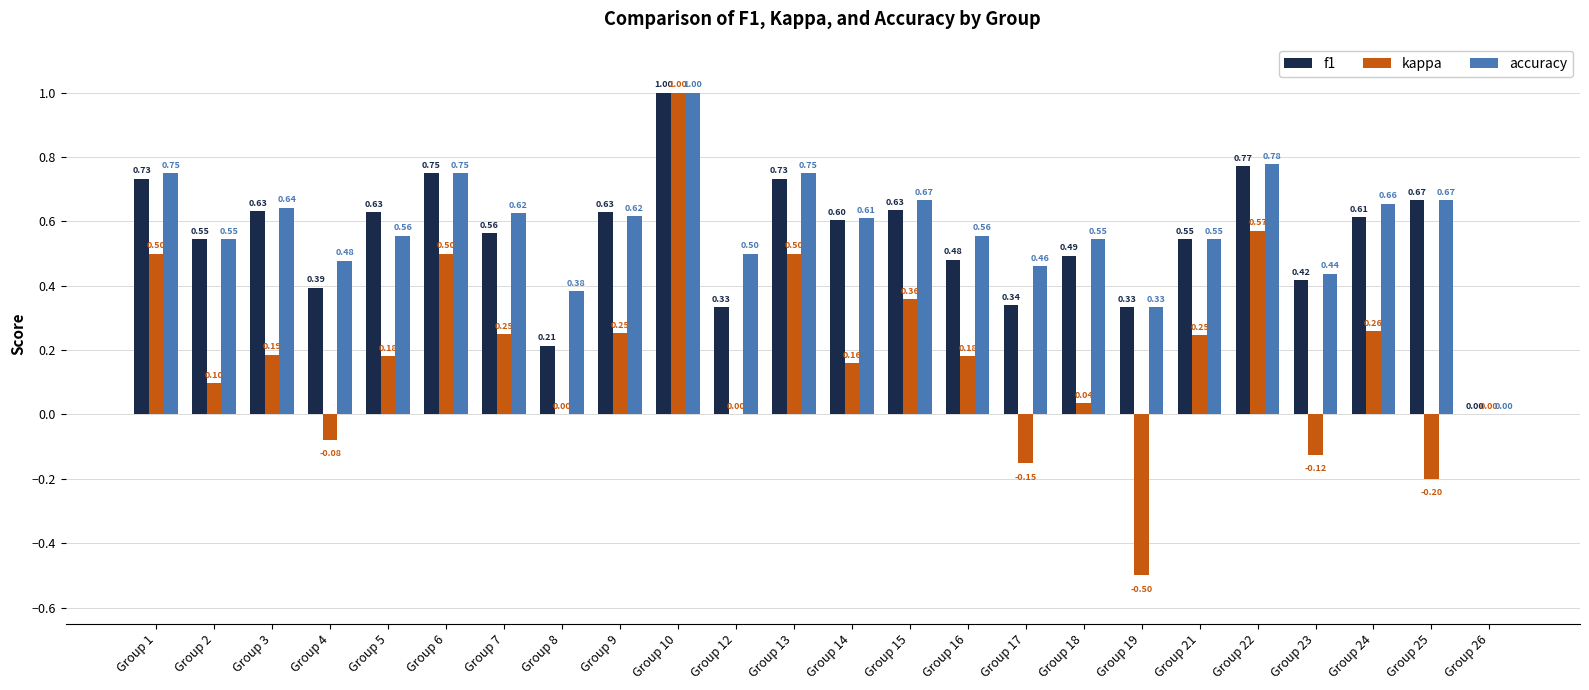

What are all the series names shown in the legend?

f1, kappa, accuracy